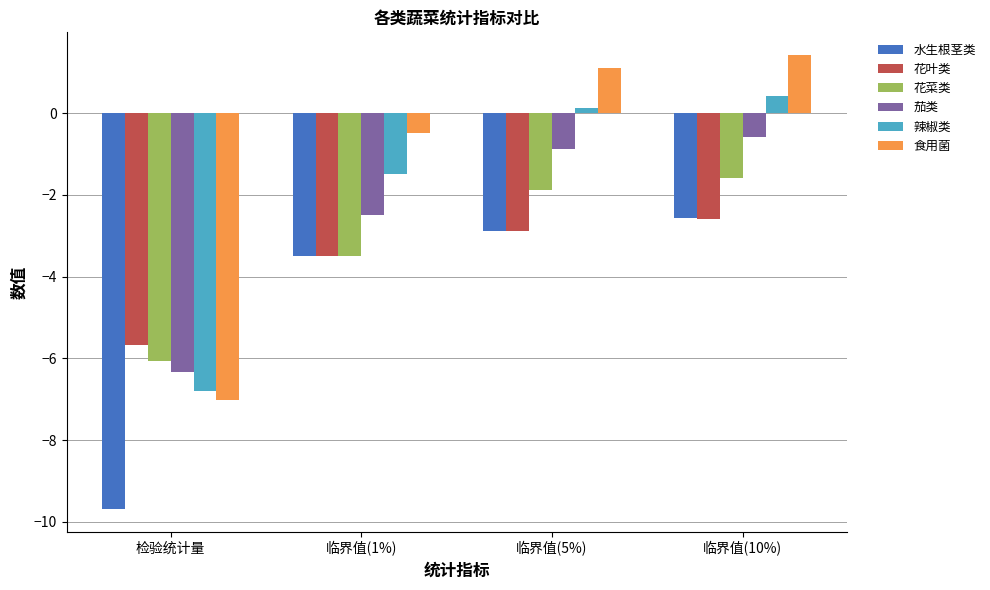

The value of 水生根茎类 at 临界值(10%) is -4.4. True or false?

False